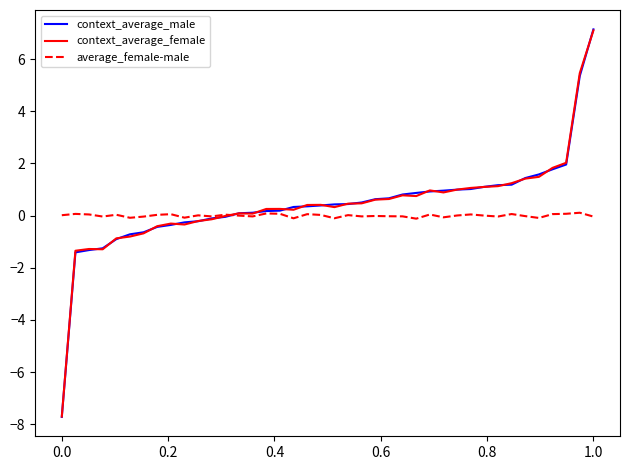

What is the maximum value for context_average_female?

7.1